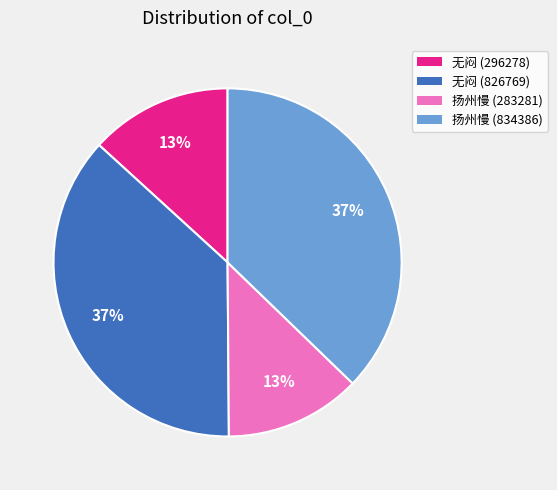

Does any single category account for the majority?

No